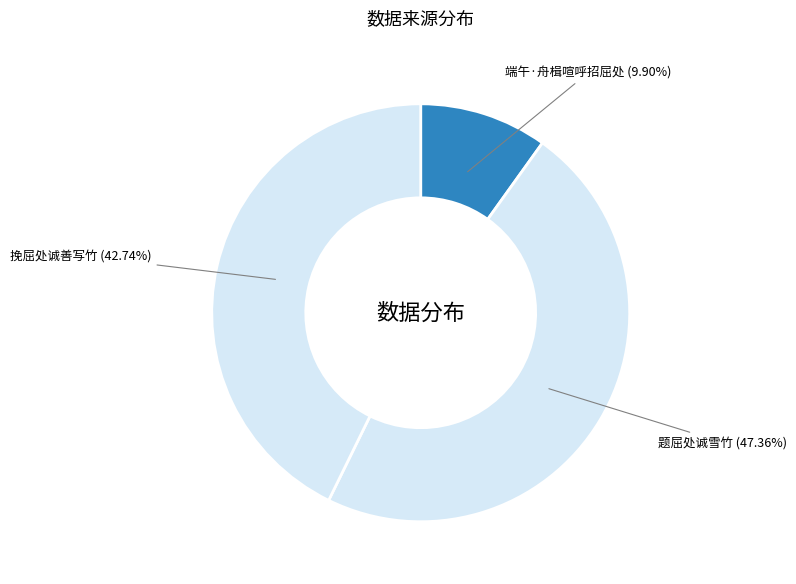

To the nearest percent, what is the difference between the largest and smallest slice percentages?

37%